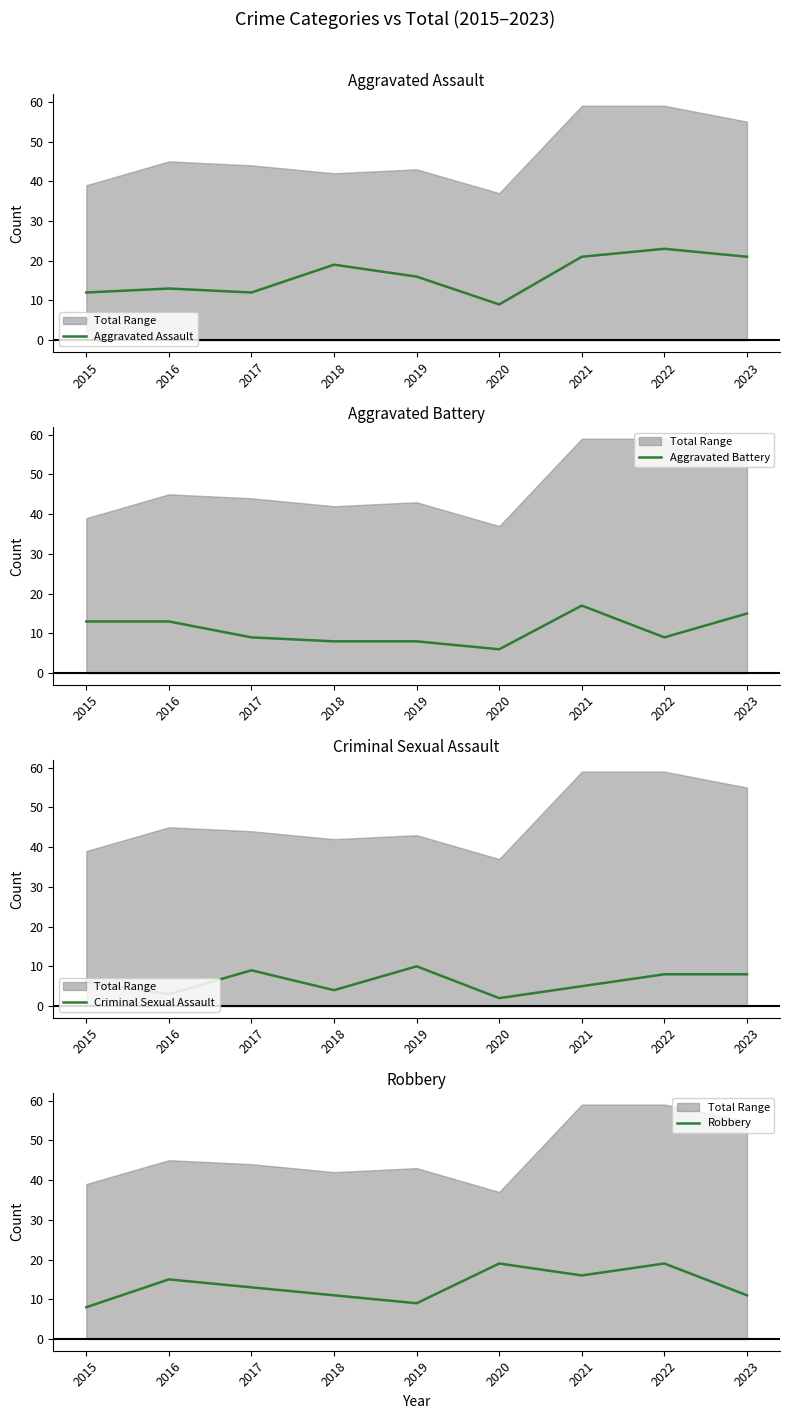

How many interior local valleys does the Aggravated Battery series have?

2